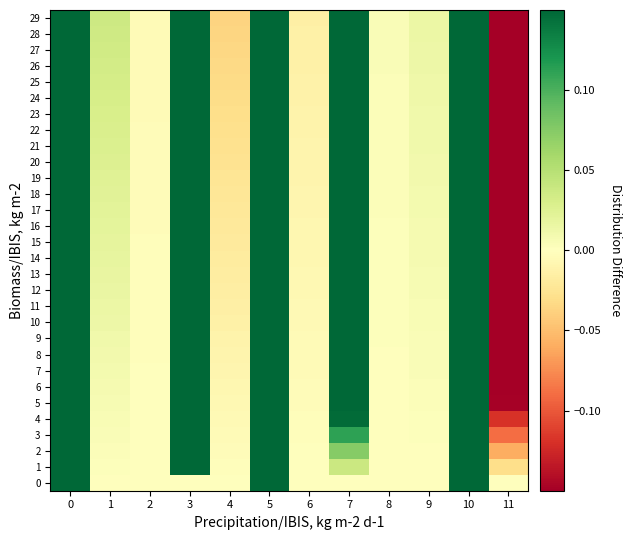

Reading left to right, list all the values displayed in this chart.

0: 0=0.1	1=-0.0	2=-0.0	3=0.0	4=-0.0	5=0.1	6=-0.0	7=-0.0	8=-0.0	9=-0.0	10=0.1	11=0.0
1: 0=0.1	1=0.0	2=-0.0	3=0.1	4=-0.0	5=0.1	6=-0.0	7=0.0	8=0.0	9=0.0	10=0.1	11=-0.0
2: 0=0.1	1=0.0	2=-0.0	3=0.1	4=-0.0	5=0.1	6=-0.0	7=0.1	8=0.0	9=0.0	10=0.1	11=-0.1
3: 0=0.1	1=0.0	2=-0.0	3=0.1	4=-0.0	5=0.1	6=-0.0	7=0.1	8=0.0	9=0.0	10=0.1	11=-0.1
4: 0=0.1	1=0.0	2=-0.0	3=0.1	4=-0.0	5=0.1	6=-0.0	7=0.1	8=0.0	9=0.0	10=0.1	11=-0.1
5: 0=0.1	1=0.0	2=-0.0	3=0.1	4=-0.0	5=0.1	6=-0.0	7=0.1	8=0.0	9=0.0	10=0.1	11=-0.1
6: 0=0.1	1=0.0	2=-0.0	3=0.1	4=-0.0	5=0.1	6=-0.0	7=0.1	8=0.0	9=0.0	10=0.1	11=-0.1
7: 0=0.1	1=0.0	2=-0.0	3=0.1	4=-0.0	5=0.1	6=-0.0	7=0.1	8=0.0	9=0.0	10=0.1	11=-0.1
8: 0=0.1	1=0.0	2=-0.0	3=0.1	4=-0.0	5=0.1	6=-0.0	7=0.1	8=0.0	9=0.0	10=0.1	11=-0.1
9: 0=0.1	1=0.0	2=-0.0	3=0.1	4=-0.0	5=0.1	6=-0.0	7=0.1	8=0.0	9=0.0	10=0.1	11=-0.1
10: 0=0.1	1=0.0	2=-0.0	3=0.1	4=-0.0	5=0.1	6=-0.0	7=0.1	8=0.0	9=0.0	10=0.1	11=-0.1
11: 0=0.1	1=0.0	2=-0.0	3=0.1	4=-0.0	5=0.1	6=-0.0	7=0.1	8=0.0	9=0.0	10=0.1	11=-0.1
12: 0=0.1	1=0.0	2=-0.0	3=0.1	4=-0.0	5=0.1	6=-0.0	7=0.1	8=0.0	9=0.0	10=0.1	11=-0.1
13: 0=0.1	1=0.0	2=-0.0	3=0.1	4=-0.0	5=0.1	6=-0.0	7=0.1	8=0.0	9=0.0	10=0.1	11=-0.1
14: 0=0.1	1=0.0	2=-0.0	3=0.1	4=-0.0	5=0.1	6=-0.0	7=0.1	8=0.0	9=0.0	10=0.1	11=-0.1
15: 0=0.1	1=0.0	2=-0.0	3=0.1	4=-0.0	5=0.1	6=-0.0	7=0.1	8=0.0	9=0.0	10=0.1	11=-0.1
16: 0=0.1	1=0.0	2=-0.0	3=0.1	4=-0.0	5=0.1	6=-0.0	7=0.1	8=0.0	9=0.0	10=0.1	11=-0.1
17: 0=0.1	1=0.0	2=-0.0	3=0.1	4=-0.0	5=0.1	6=-0.0	7=0.1	8=0.0	9=0.0	10=0.1	11=-0.1
18: 0=0.1	1=0.0	2=-0.0	3=0.1	4=-0.0	5=0.1	6=-0.0	7=0.1	8=0.0	9=0.0	10=0.1	11=-0.1
19: 0=0.1	1=0.0	2=-0.0	3=0.1	4=-0.0	5=0.1	6=-0.0	7=0.1	8=0.0	9=0.0	10=0.1	11=-0.1
20: 0=0.1	1=0.0	2=-0.0	3=0.1	4=-0.0	5=0.1	6=-0.0	7=0.1	8=0.0	9=0.0	10=0.1	11=-0.1
21: 0=0.1	1=0.0	2=-0.0	3=0.1	4=-0.0	5=0.1	6=-0.0	7=0.1	8=0.0	9=0.0	10=0.1	11=-0.1
22: 0=0.1	1=0.0	2=-0.0	3=0.1	4=-0.0	5=0.1	6=-0.0	7=0.1	8=0.0	9=0.0	10=0.1	11=-0.1
23: 0=0.1	1=0.0	2=-0.0	3=0.1	4=-0.0	5=0.1	6=-0.0	7=0.1	8=0.0	9=0.0	10=0.1	11=-0.1
24: 0=0.1	1=0.0	2=-0.0	3=0.1	4=-0.0	5=0.1	6=-0.0	7=0.1	8=0.0	9=0.0	10=0.1	11=-0.1
25: 0=0.1	1=0.0	2=-0.0	3=0.1	4=-0.0	5=0.1	6=-0.0	7=0.1	8=0.0	9=0.0	10=0.1	11=-0.1
26: 0=0.1	1=0.0	2=-0.0	3=0.1	4=-0.0	5=0.1	6=-0.0	7=0.1	8=0.0	9=0.0	10=0.1	11=-0.1
27: 0=0.1	1=0.0	2=-0.0	3=0.1	4=-0.0	5=0.1	6=-0.0	7=0.1	8=0.0	9=0.0	10=0.1	11=-0.1
28: 0=0.1	1=0.0	2=-0.0	3=0.1	4=-0.0	5=0.1	6=-0.0	7=0.1	8=0.0	9=0.0	10=0.1	11=-0.1
29: 0=0.1	1=0.0	2=-0.0	3=0.1	4=-0.0	5=0.1	6=-0.0	7=0.1	8=0.0	9=0.0	10=0.1	11=-0.1